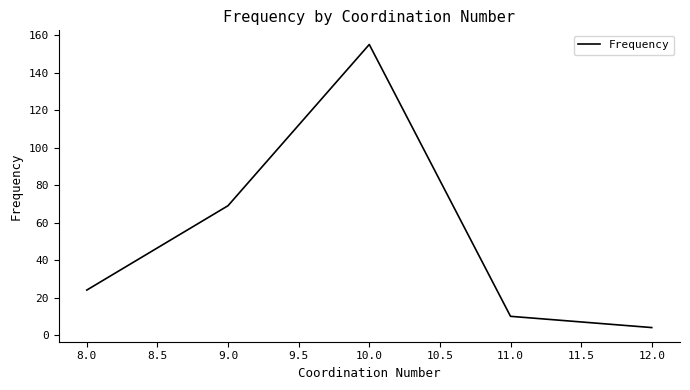

How many lines are shown in the chart?

1